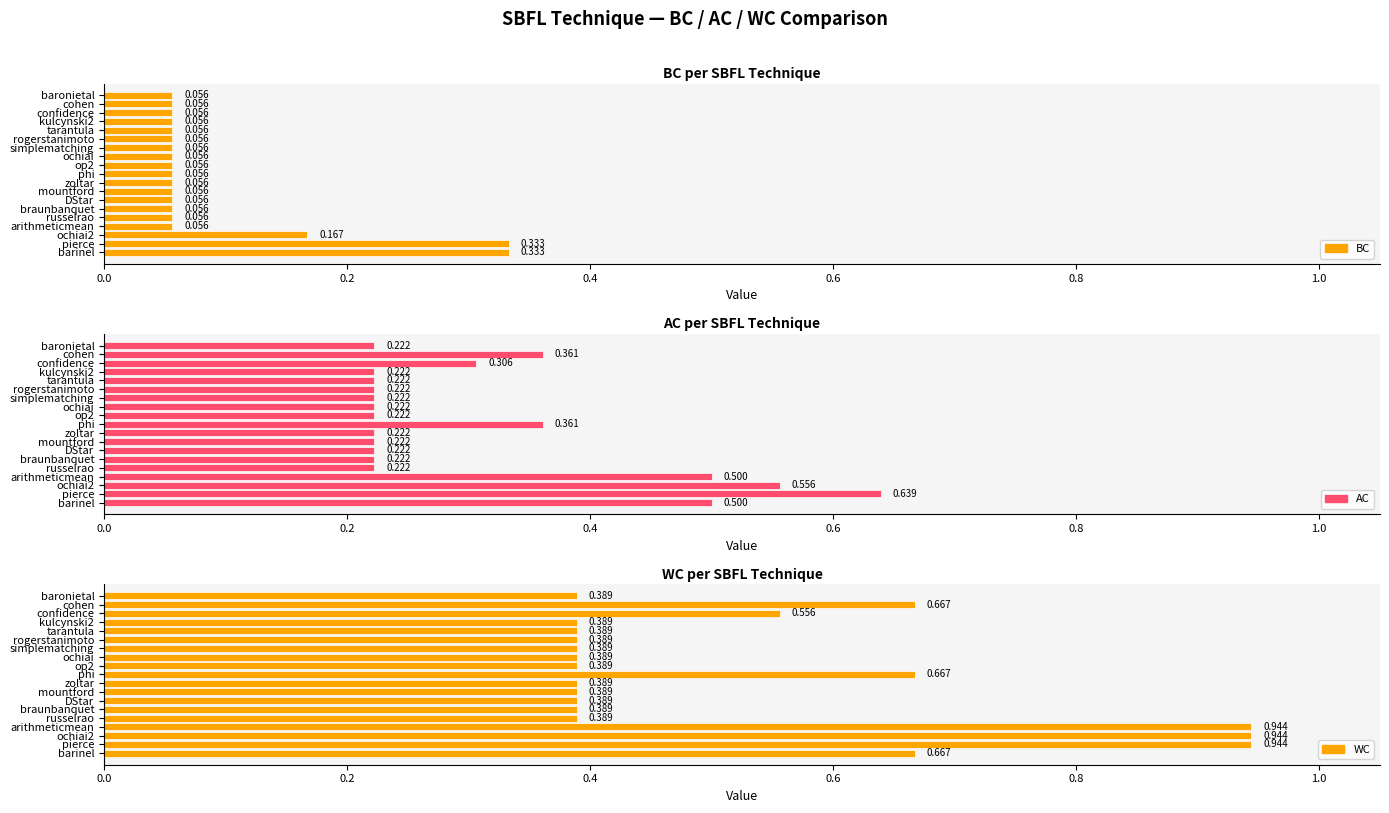

Between pierce and confidence, which is larger?

pierce